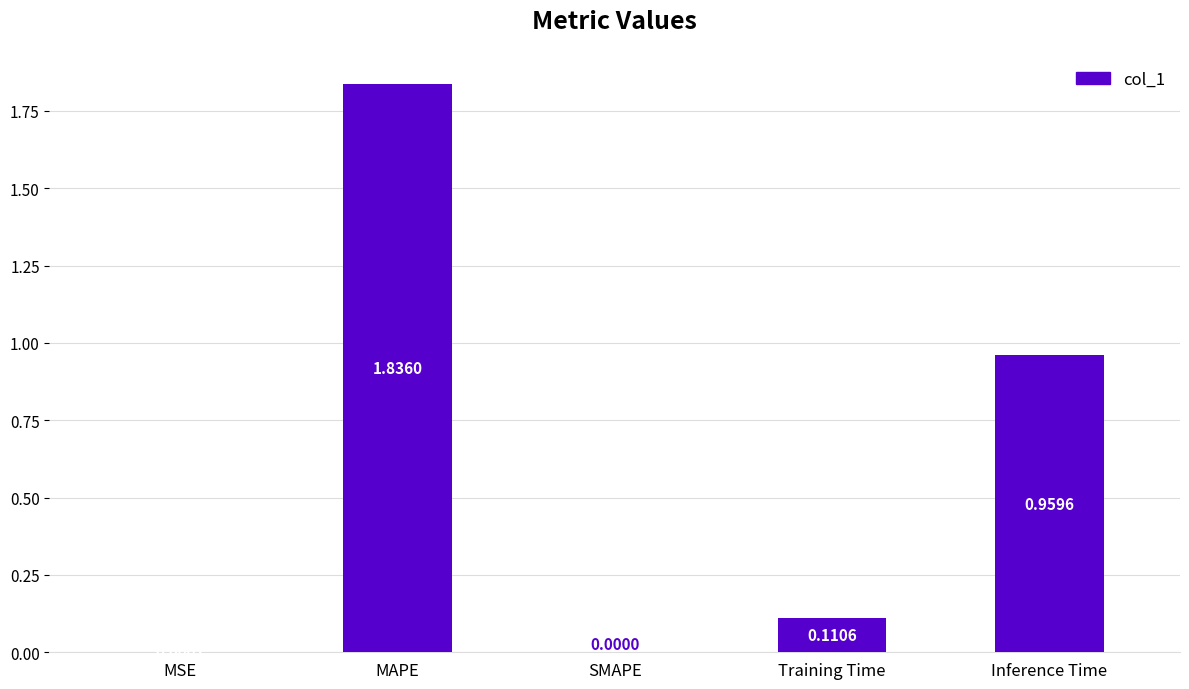

What is the sum of the values at Inference Time and MAPE?

2.8